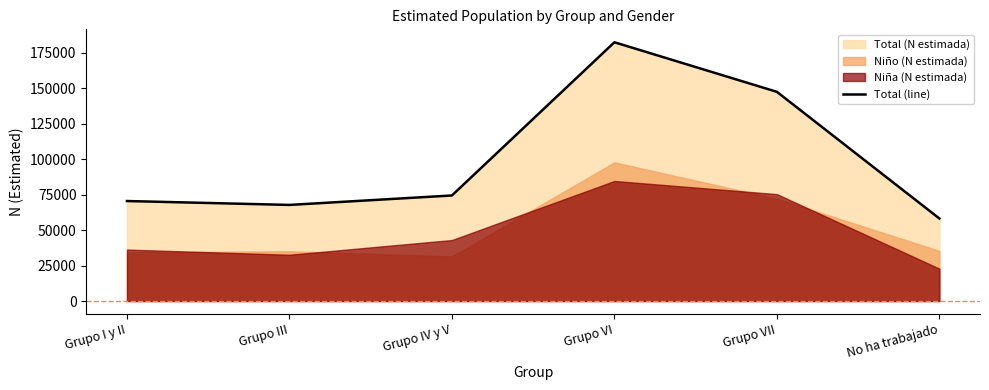

What is the difference between the maximum and minimum values?

124163